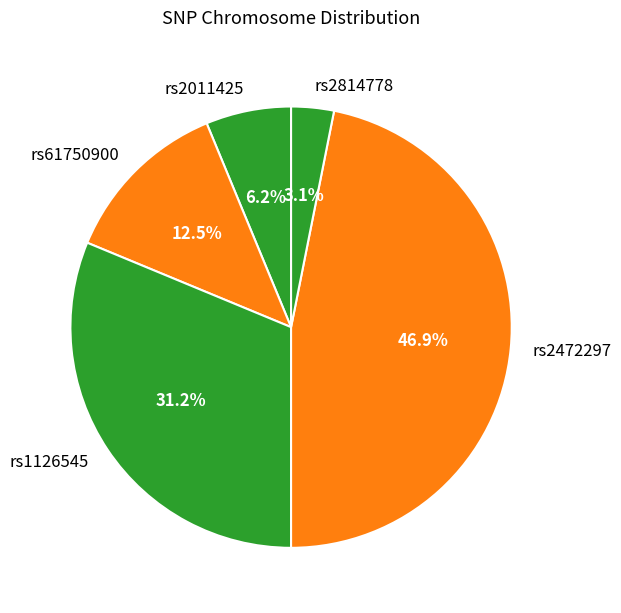

To the nearest percent, what is the average slice percentage?

20%